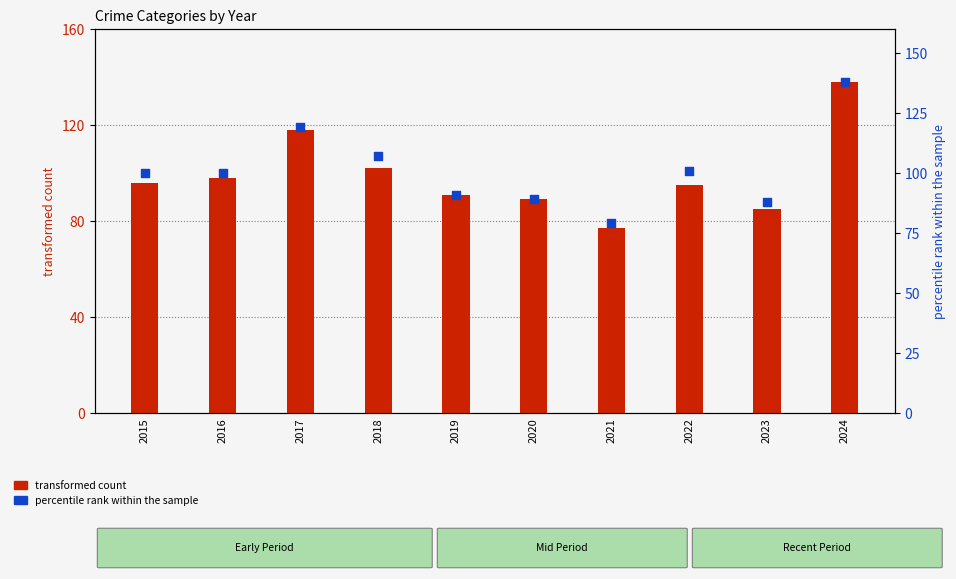

At which category is the sum across all series the highest?

2024